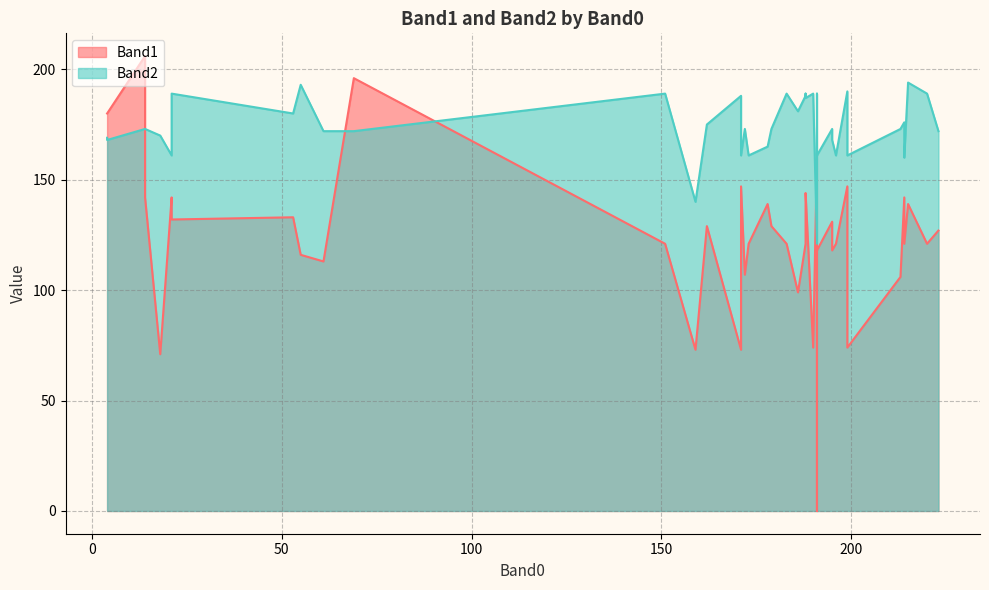

Rank the series by their average value, from lowest to highest.

Band1, Band2